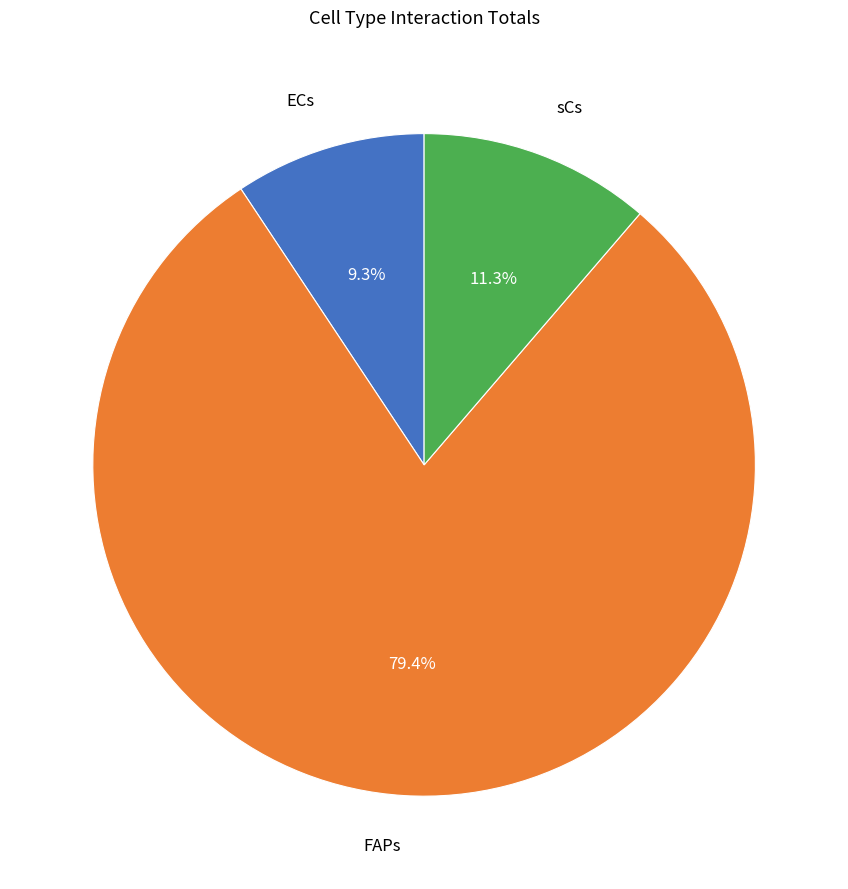

Which category has the smallest portion of the pie?

ECs